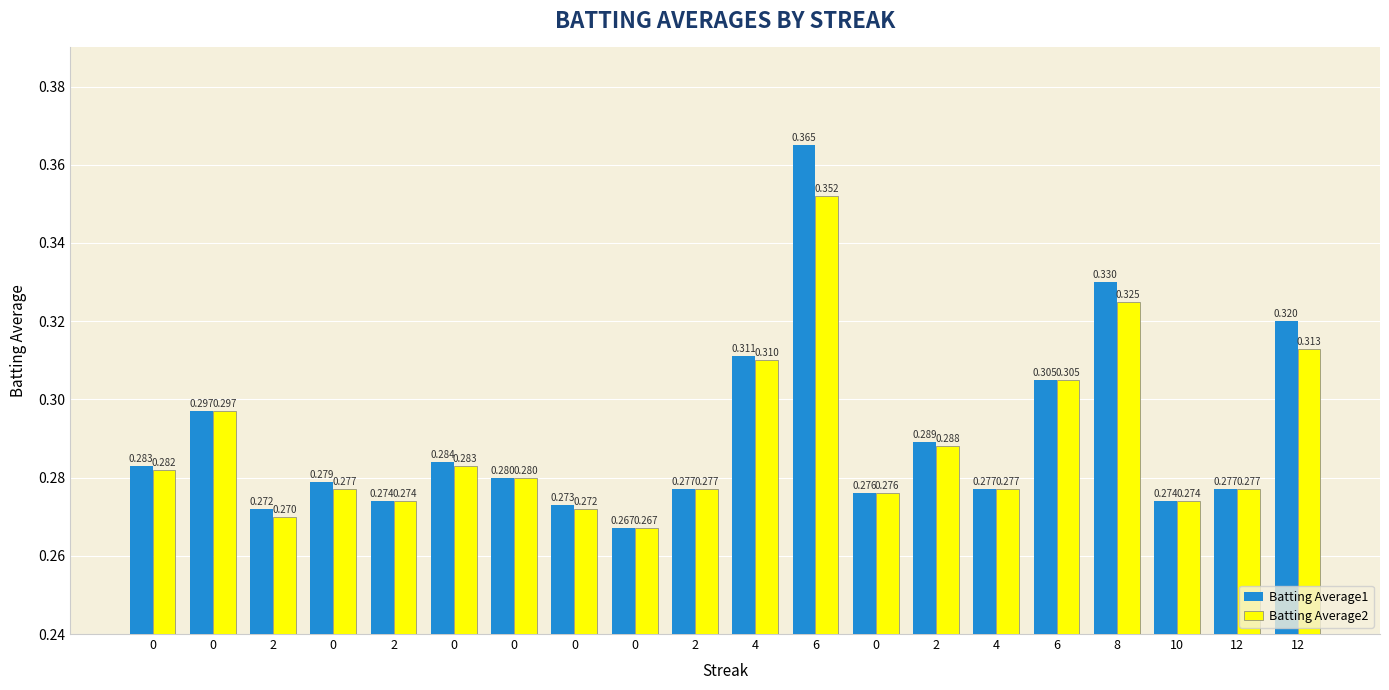

How many categories are shown in the chart?

20